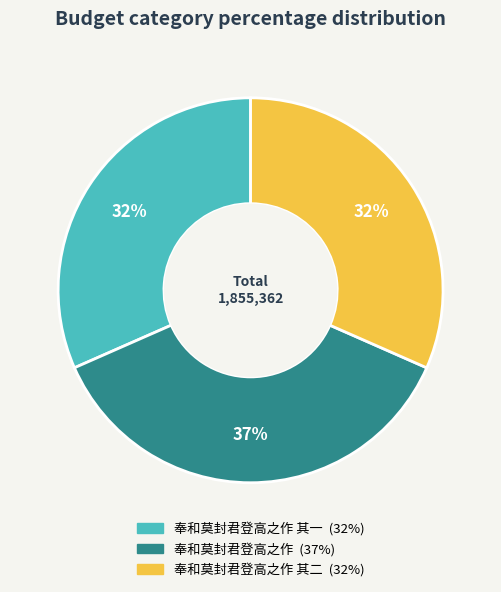

How many segments does this pie chart have?

3